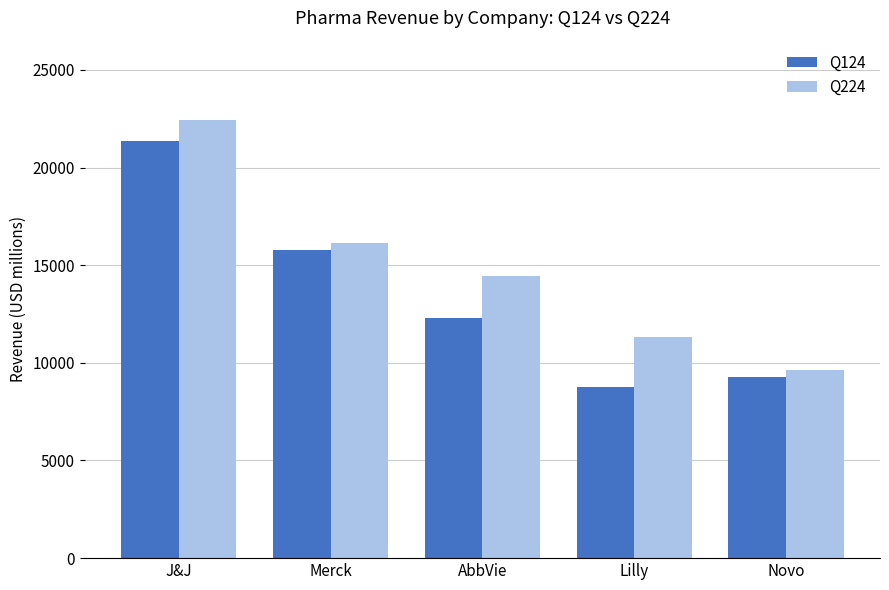

Reading left to right, transcribe all the data shown in this chart.

Q124: J&J=21382.0	Merck=15775.0	AbbVie=12310.0	Lilly=8768.0	Novo=9260.2
Q224: J&J=22453.0	Merck=16112.0	AbbVie=14462.0	Lilly=11303.0	Novo=9644.3